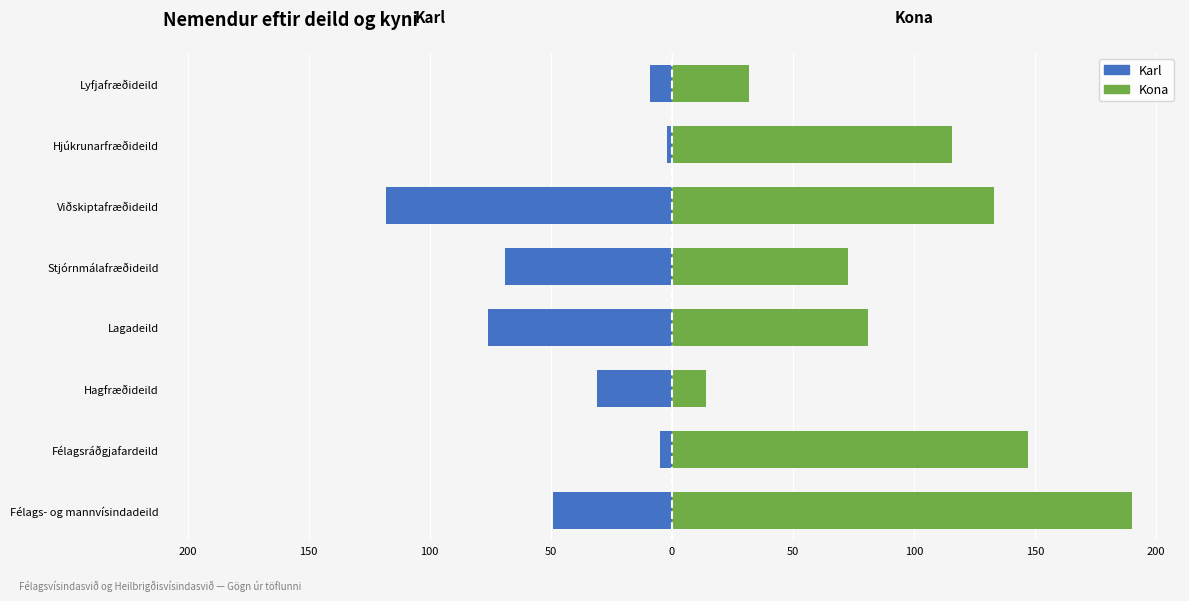

Which series has the largest total across all categories?

Kona